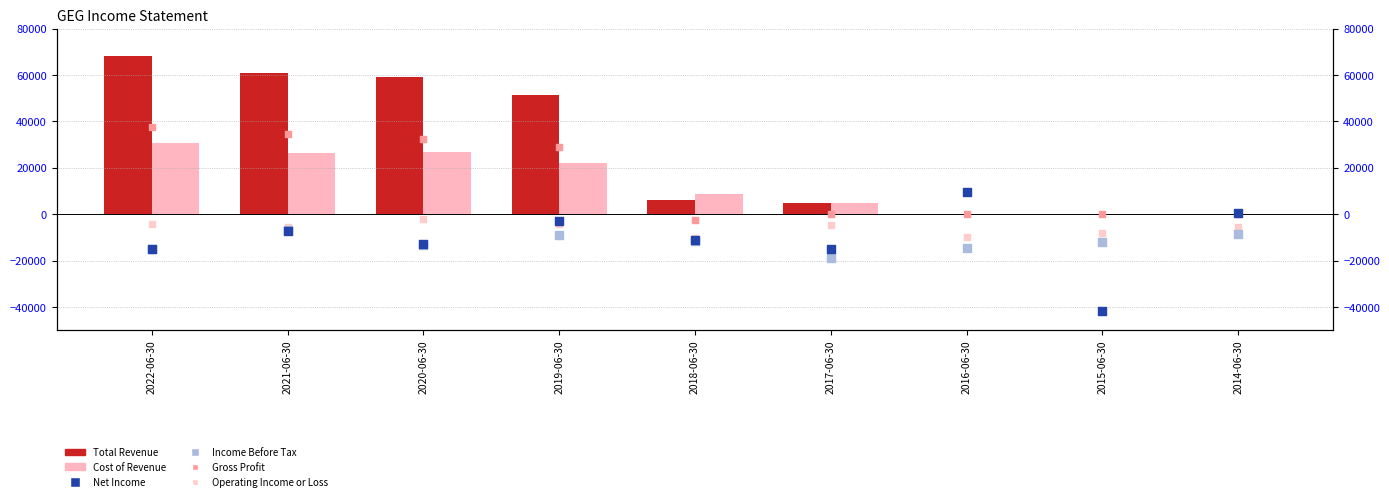

At how many categories does at least one series exceed 46477?

4